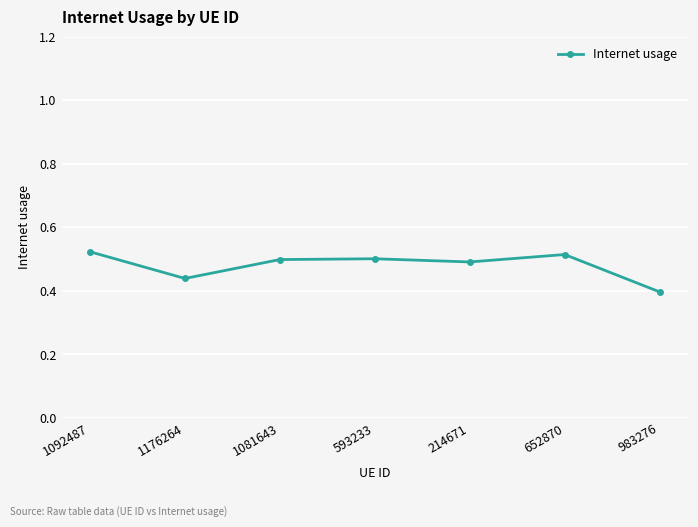

How many points are lower than both their immediate neighbors (excluding endpoints)?

2